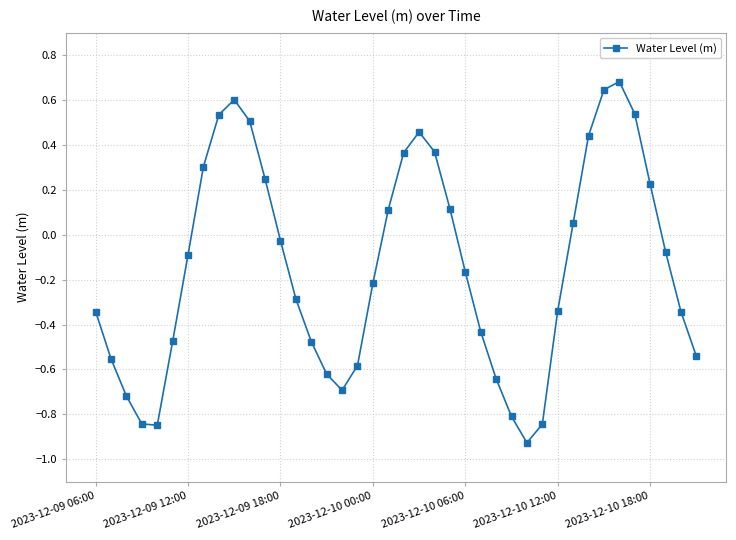

What is the greatest value displayed?

0.7